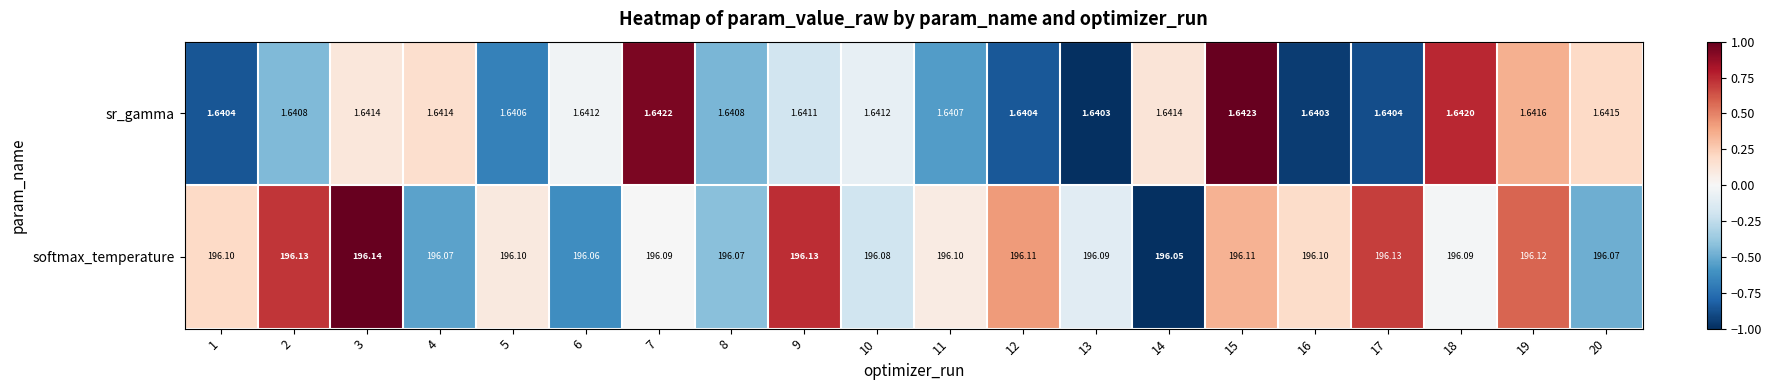

At which category is the sum across all series the highest?

3